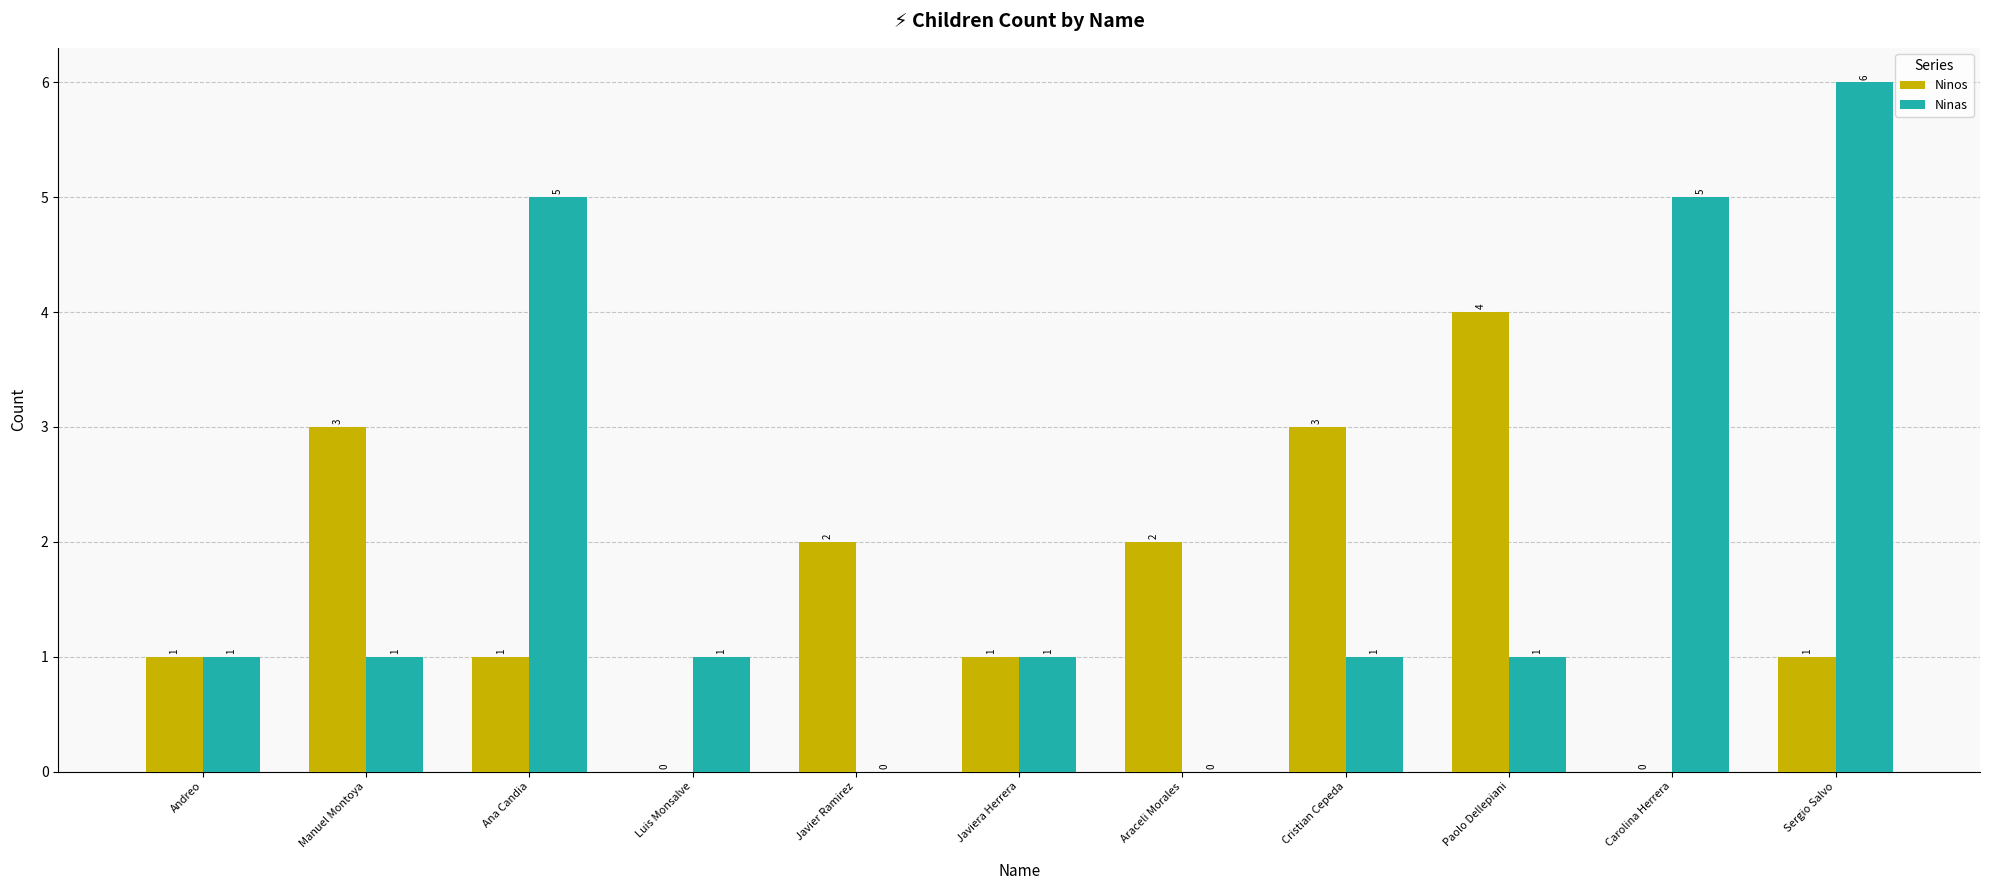

What is the average value of the Ninos series?

2